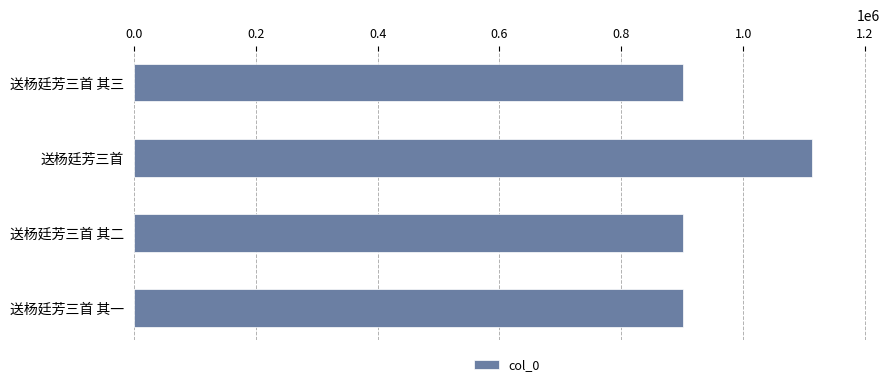

What is the approximate value at 送杨廷芳三首 其一?

900599